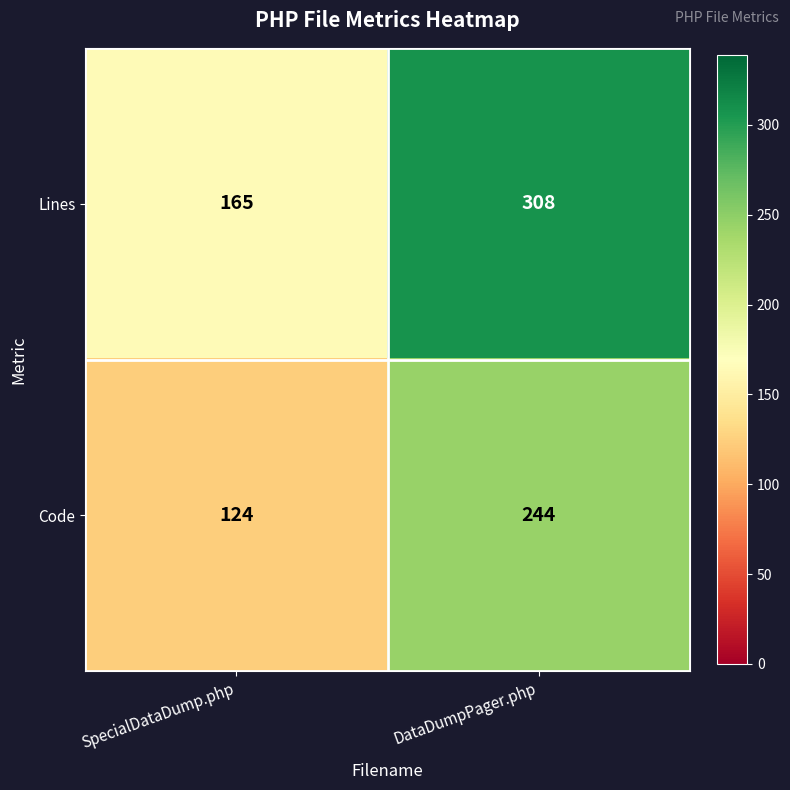

Read the Lines value at SpecialDataDump.php, to the nearest 5.

165